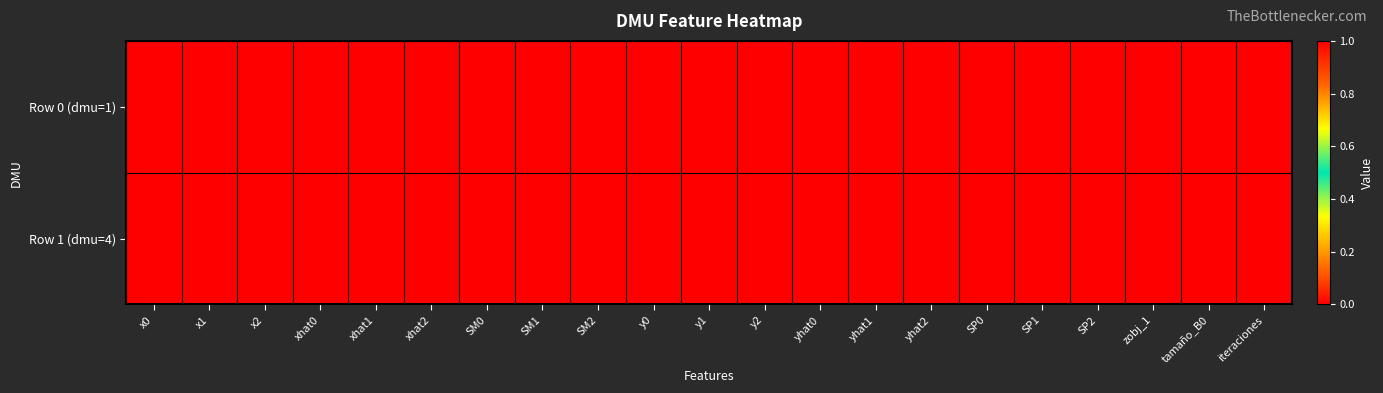

Count the number of categories in the chart.

21